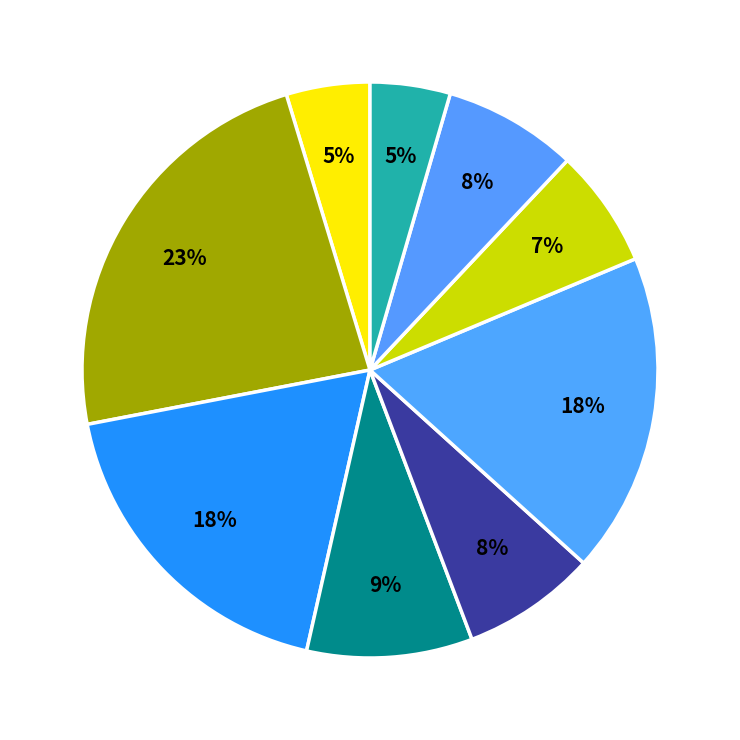

How many slices are in this pie chart?

9